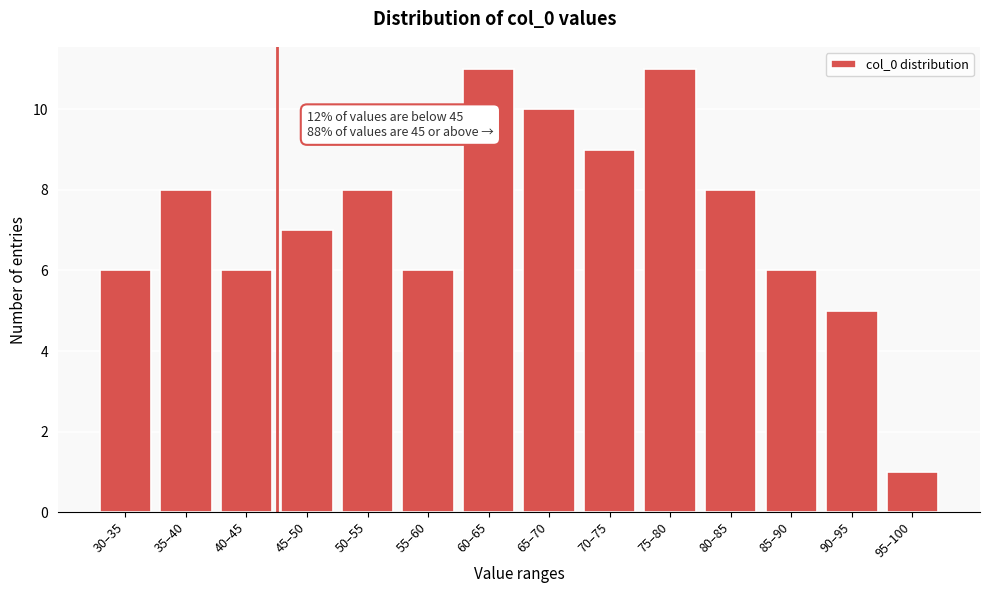

Reading left to right, what are all the values shown in this chart?

6	8	6	7	8	6	11	10	9	11	8	6	5	1